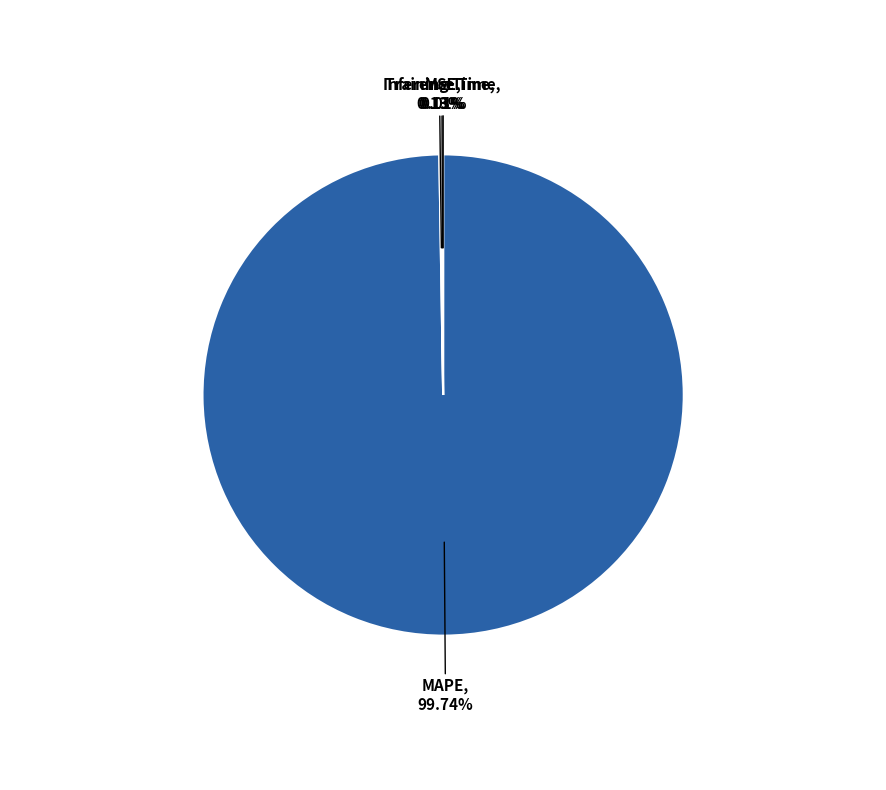

Which slice is the largest?

MAPE